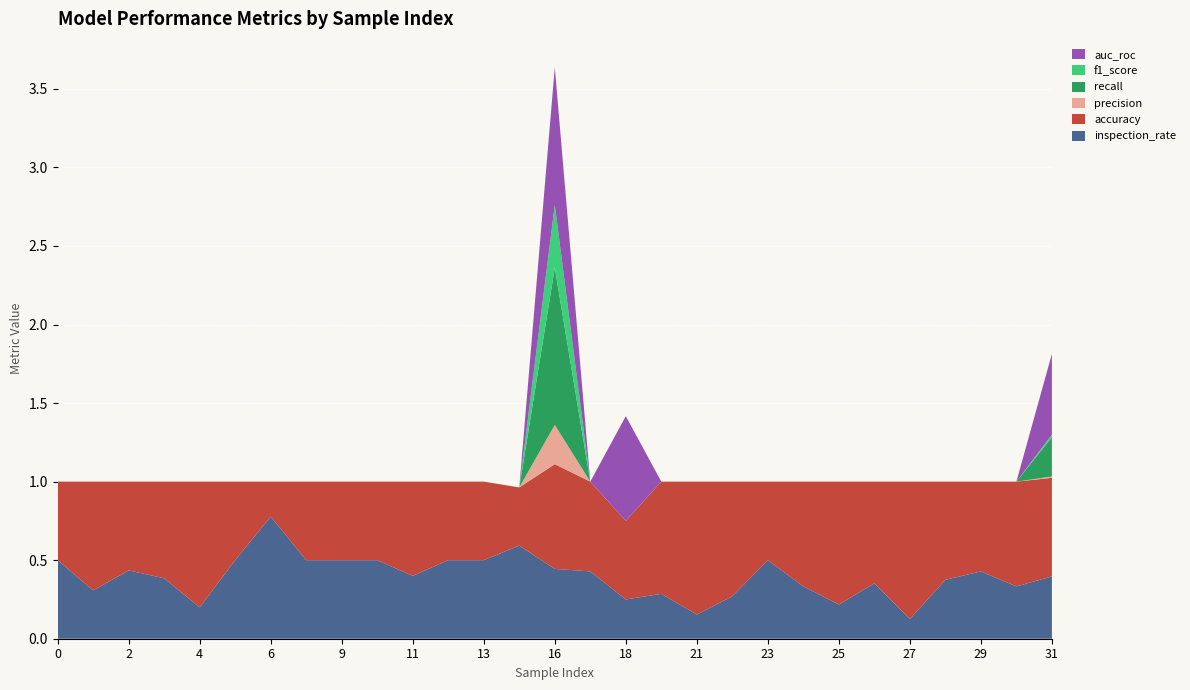

Reading left to right, extract all data points from this chart.

inspection_rate: 0=0.5	1=0.3	2=0.4	3=0.4	4=0.2	5=0.5	6=0.8	7=0.5	9=0.5	10=0.5	11=0.4	12=0.5	13=0.5	15=0.6	16=0.4	17=0.4	18=0.2	20=0.3	21=0.2	22=0.3	23=0.5	24=0.3	25=0.2	26=0.4	27=0.1	28=0.4	29=0.4	30=0.3	31=0.4
accuracy: 0=0.5	1=0.7	2=0.6	3=0.6	4=0.8	5=0.5	6=0.2	7=0.5	9=0.5	10=0.5	11=0.6	12=0.5	13=0.5	15=0.4	16=0.7	17=0.6	18=0.5	20=0.7	21=0.8	22=0.7	23=0.5	24=0.7	25=0.8	26=0.6	27=0.9	28=0.6	29=0.6	30=0.7	31=0.6
precision: 0=0.0	1=0.0	2=0.0	3=0.0	4=0.0	5=0.0	6=0.0	7=0.0	9=0.0	10=0.0	11=0.0	12=0.0	13=0.0	15=0.0	16=0.2	17=0.0	18=0.0	20=0.0	21=0.0	22=0.0	23=0.0	24=0.0	25=0.0	26=0.0	27=0.0	28=0.0	29=0.0	30=0.0	31=0.0
recall: 0=0.0	1=0.0	2=0.0	3=0.0	4=0.0	5=0.0	6=0.0	7=0.0	9=0.0	10=0.0	11=0.0	12=0.0	13=0.0	15=0.0	16=1.0	17=0.0	18=0.0	20=0.0	21=0.0	22=0.0	23=0.0	24=0.0	25=0.0	26=0.0	27=0.0	28=0.0	29=0.0	30=0.0	31=0.2
f1_score: 0=0.0	1=0.0	2=0.0	3=0.0	4=0.0	5=0.0	6=0.0	7=0.0	9=0.0	10=0.0	11=0.0	12=0.0	13=0.0	15=0.0	16=0.4	17=0.0	18=0.0	20=0.0	21=0.0	22=0.0	23=0.0	24=0.0	25=0.0	26=0.0	27=0.0	28=0.0	29=0.0	30=0.0	31=0.0
auc_roc: 0=0.0	1=0.0	2=0.0	3=0.0	4=0.0	5=0.0	6=0.0	7=0.0	9=0.0	10=0.0	11=0.0	12=0.0	13=0.0	15=0.0	16=0.9	17=0.0	18=0.7	20=0.0	21=0.0	22=0.0	23=0.0	24=0.0	25=0.0	26=0.0	27=0.0	28=0.0	29=0.0	30=0.0	31=0.5